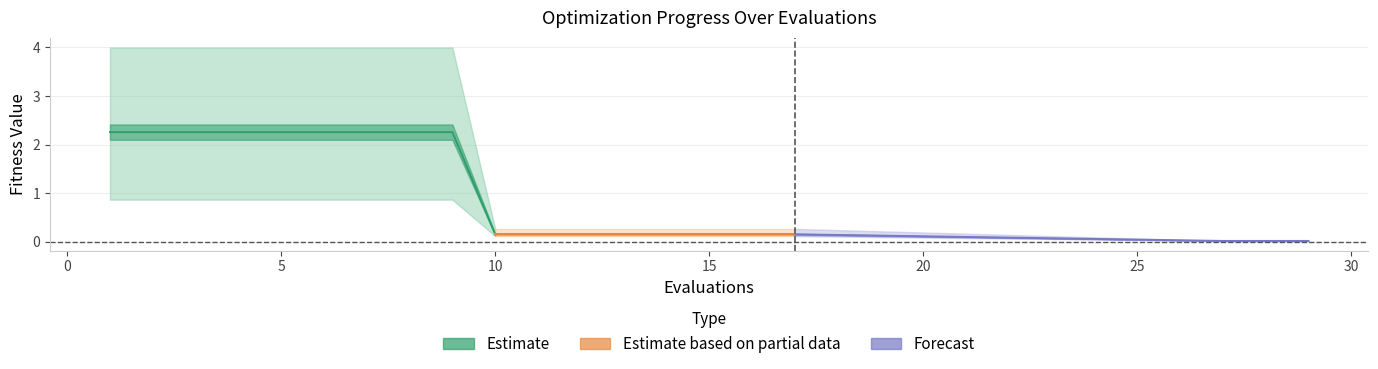

Where is mean nearest to the value 1?

10